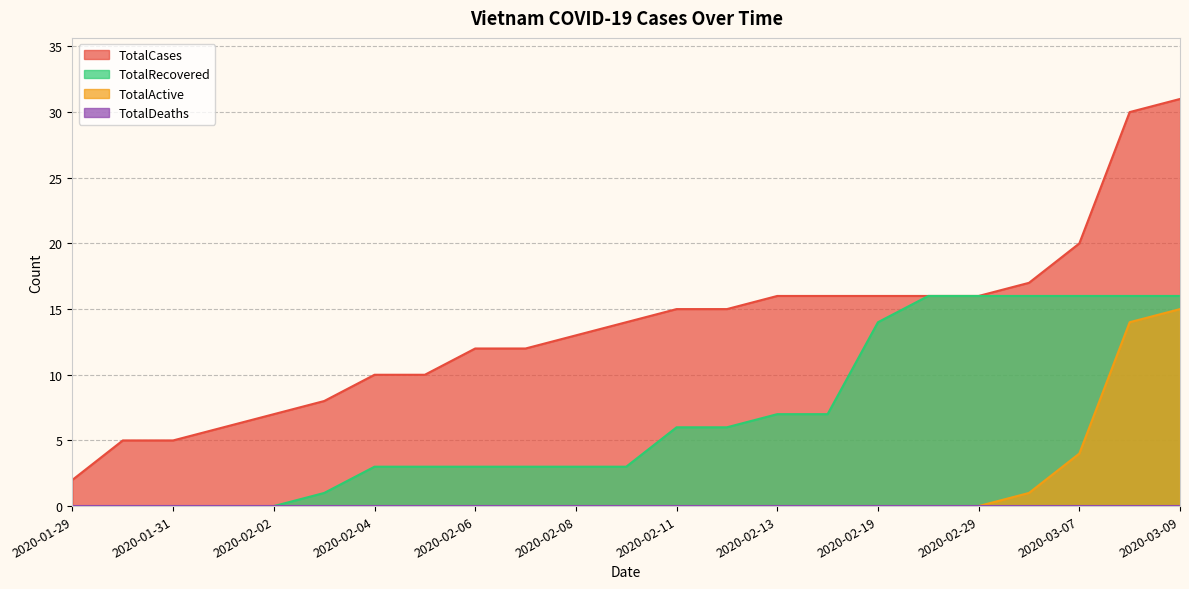

What is the total value across all series at 2020-02-19?

30